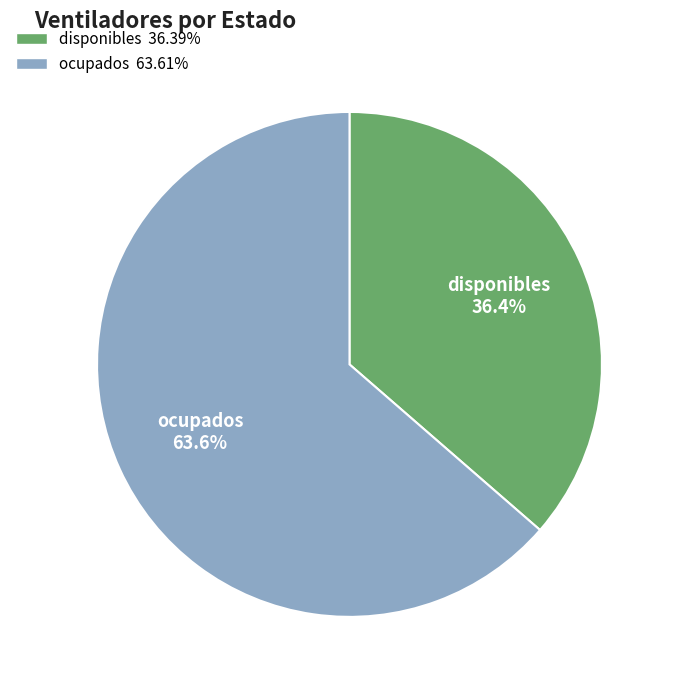

What is the majority slice?

ocupados